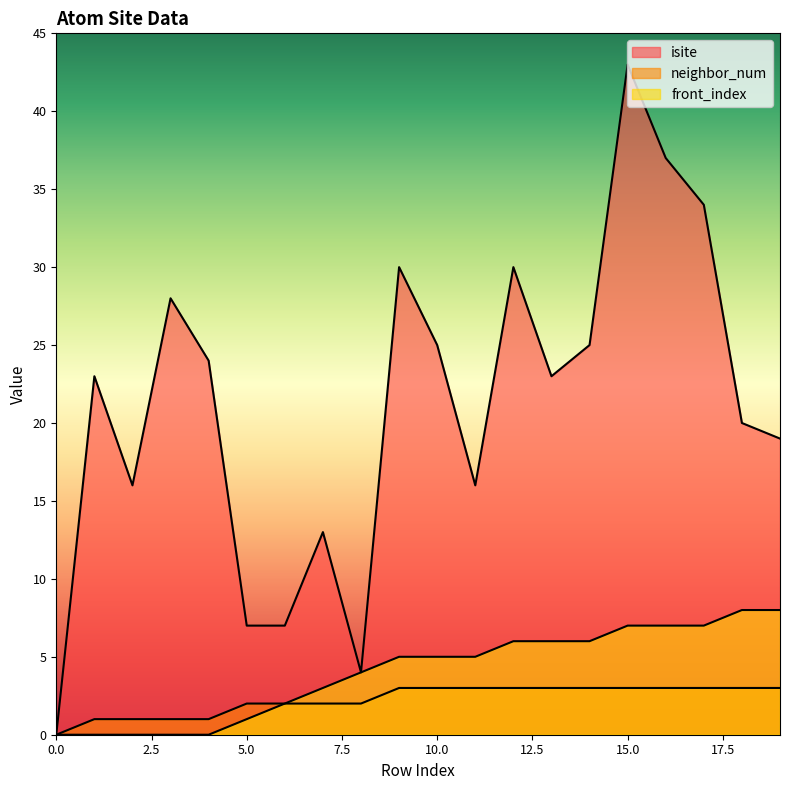

Is it true that front_index equals 1 at 10?

False